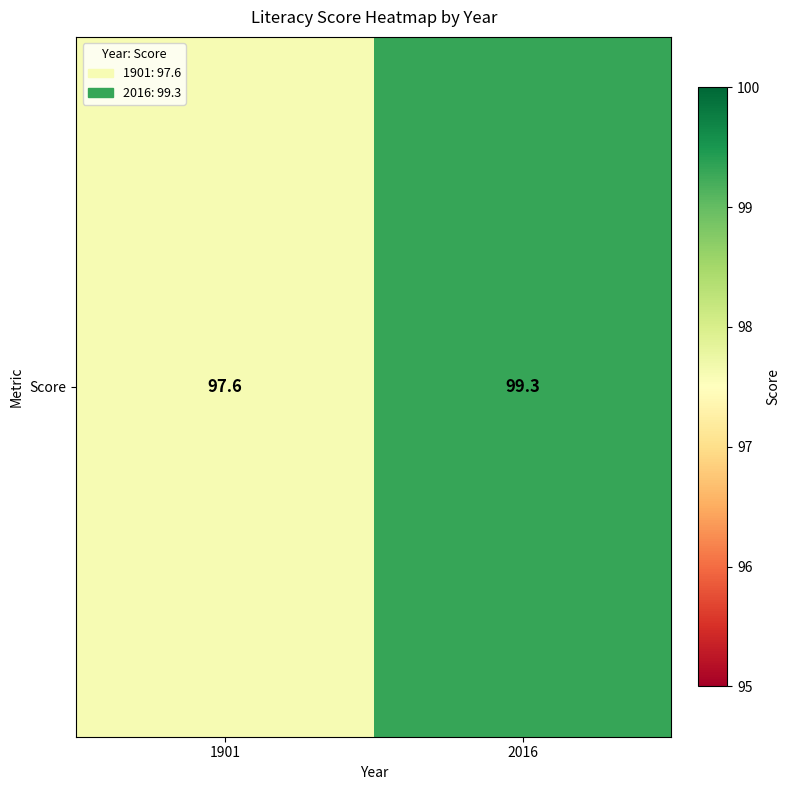

Which label corresponds to the smallest value in the chart?

1901